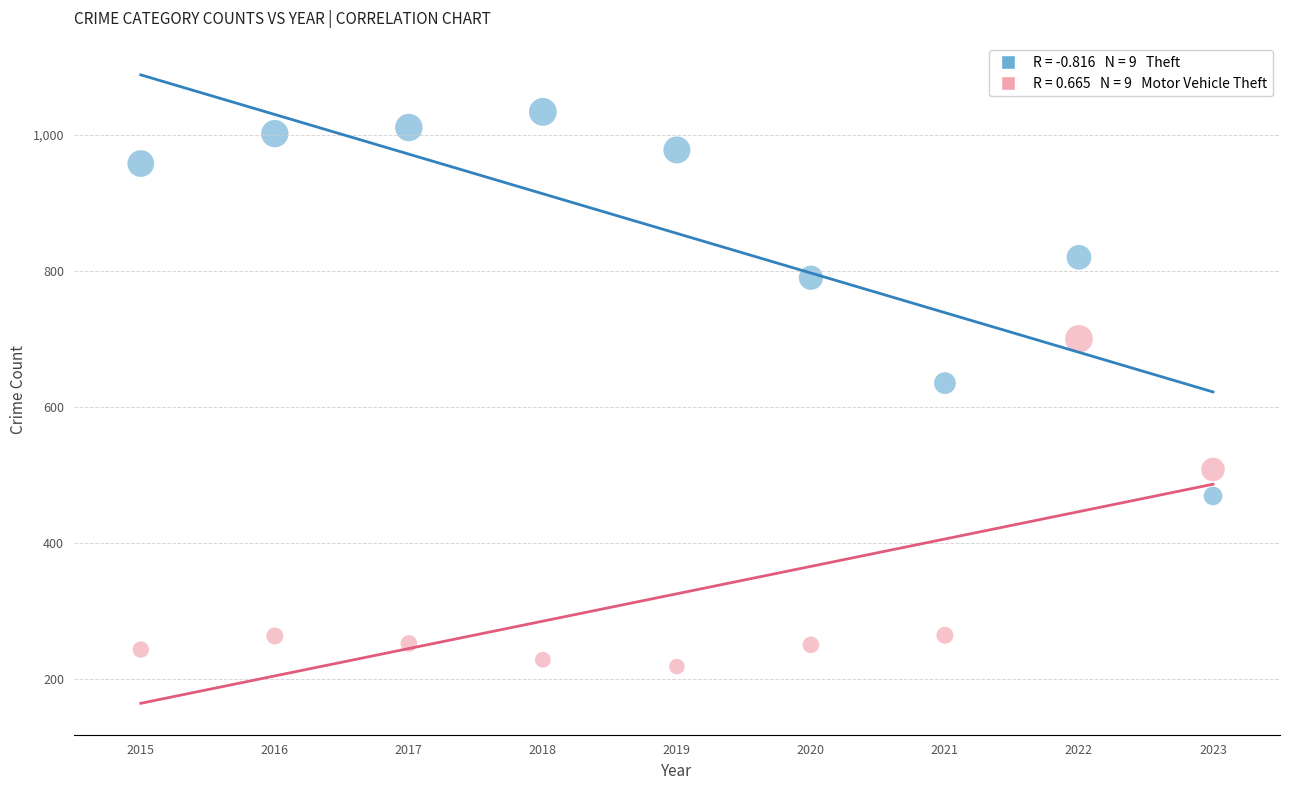

Across all data points, what is the range of X values (max minus min)?

8